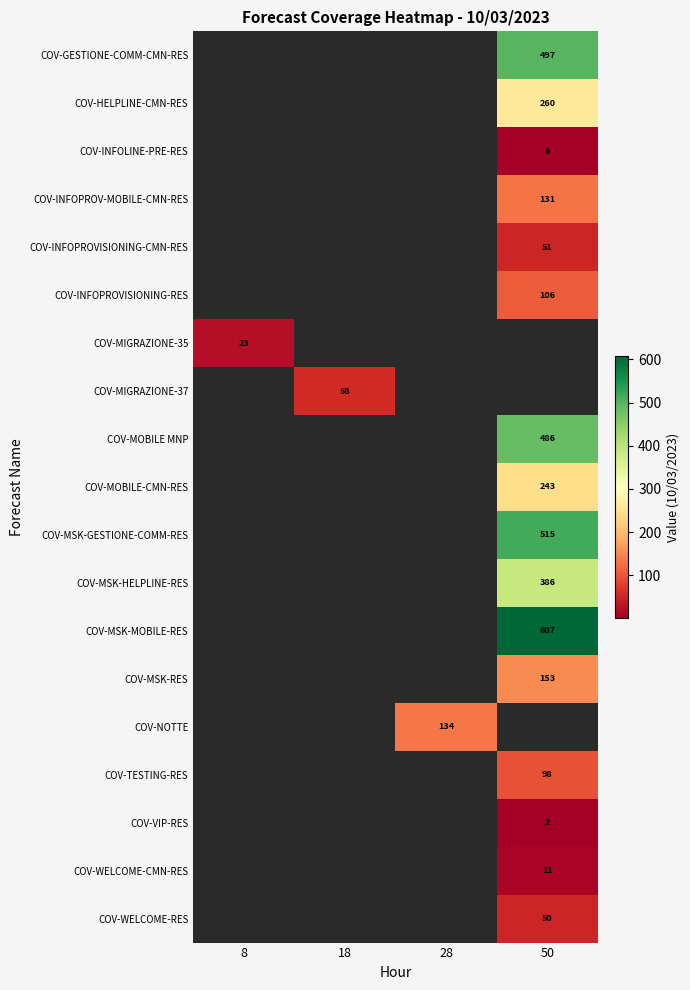

True or false: COV-GESTIONE-COMM-CMN-RES has a value of 131.8 at 50.

False